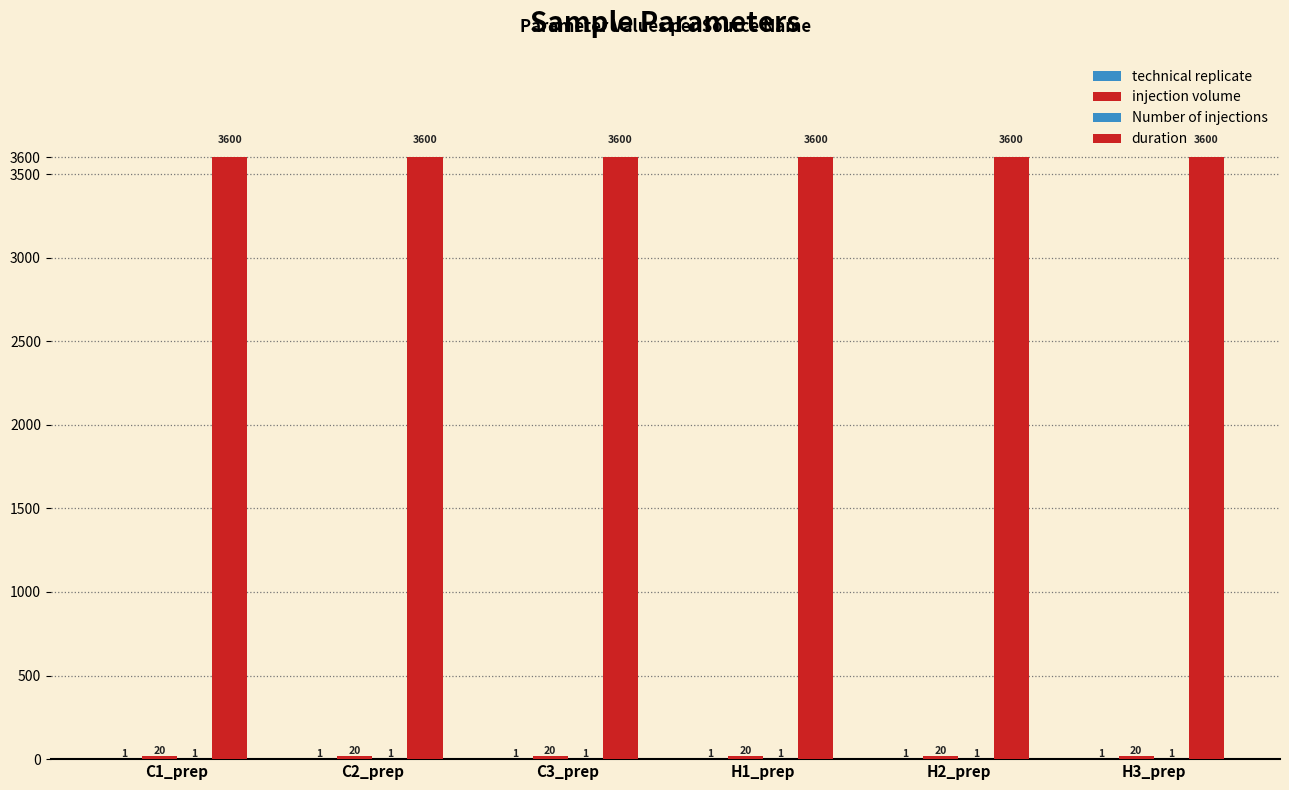

What is the difference between the highest and lowest values at C2_prep?

3599